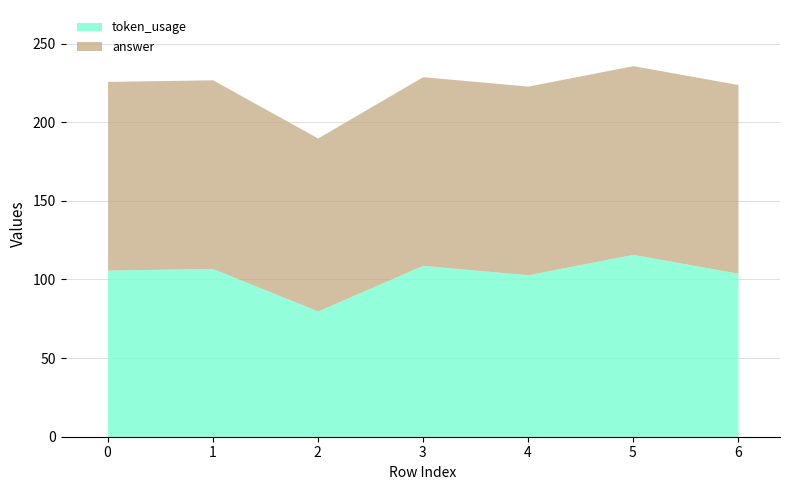

The value of answer at 0 is 83. True or false?

False